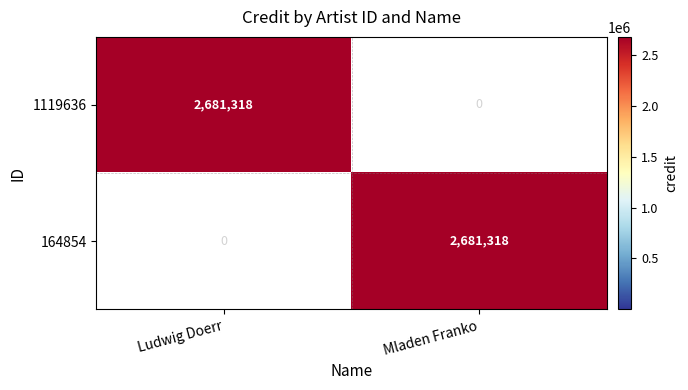

What is the difference between the 1119636 values at Mladen Franko and Ludwig Doerr?

2681318